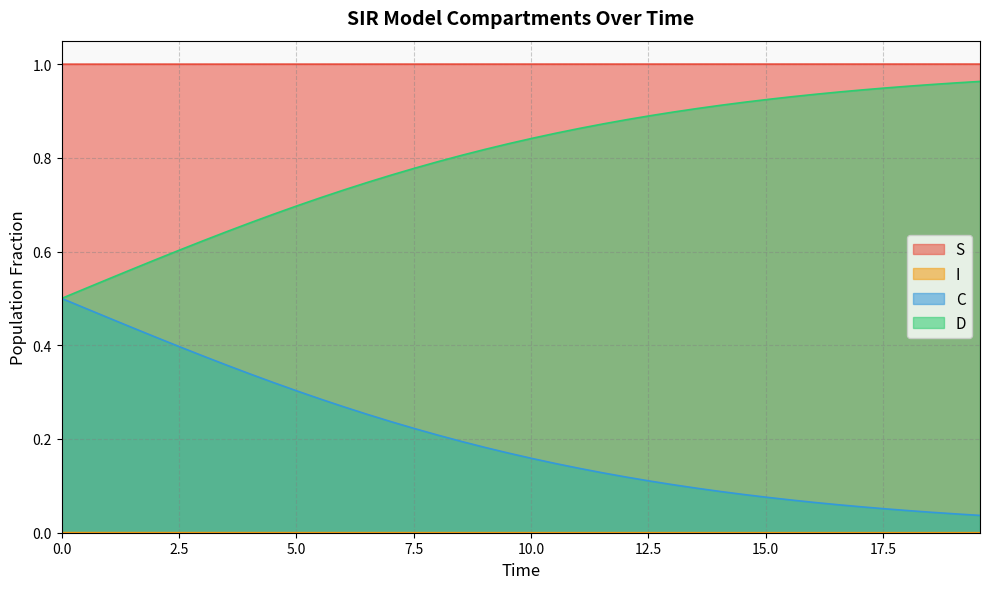

True or false: I has more than 0 points higher than both neighbors.

False